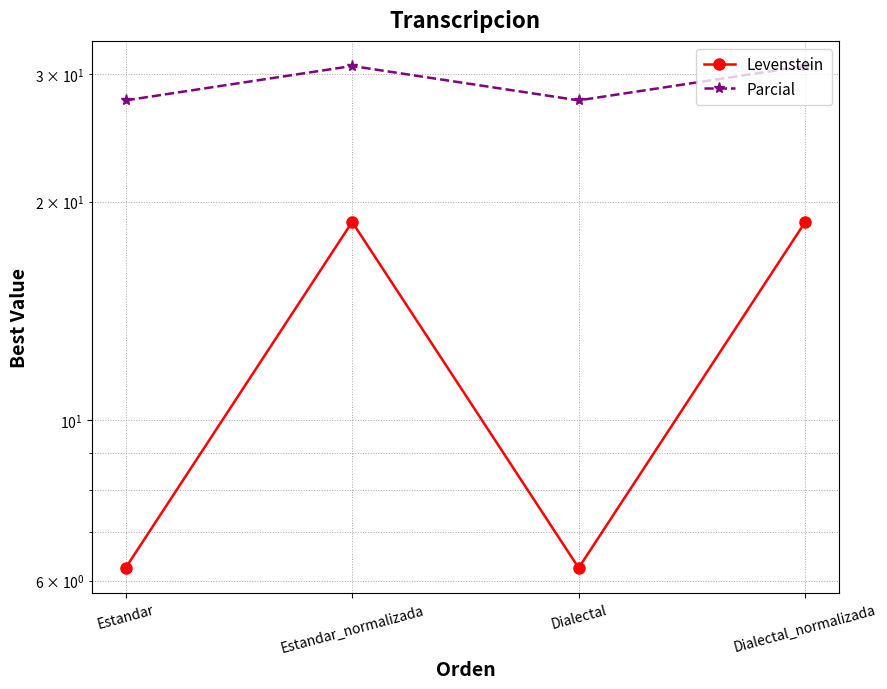

What is the sum of all Levenstein values?

50.0